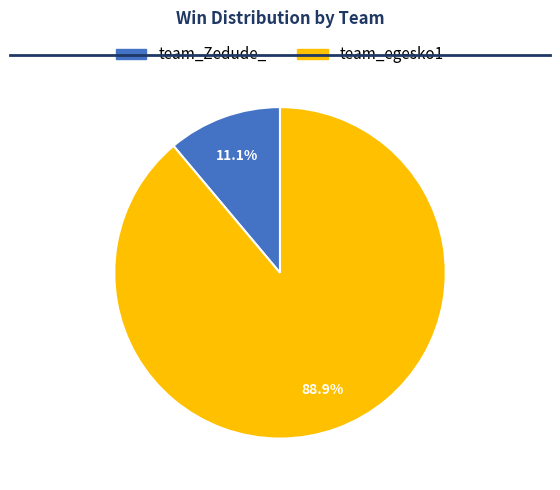

Which slice is the smallest?

team_Zedude_